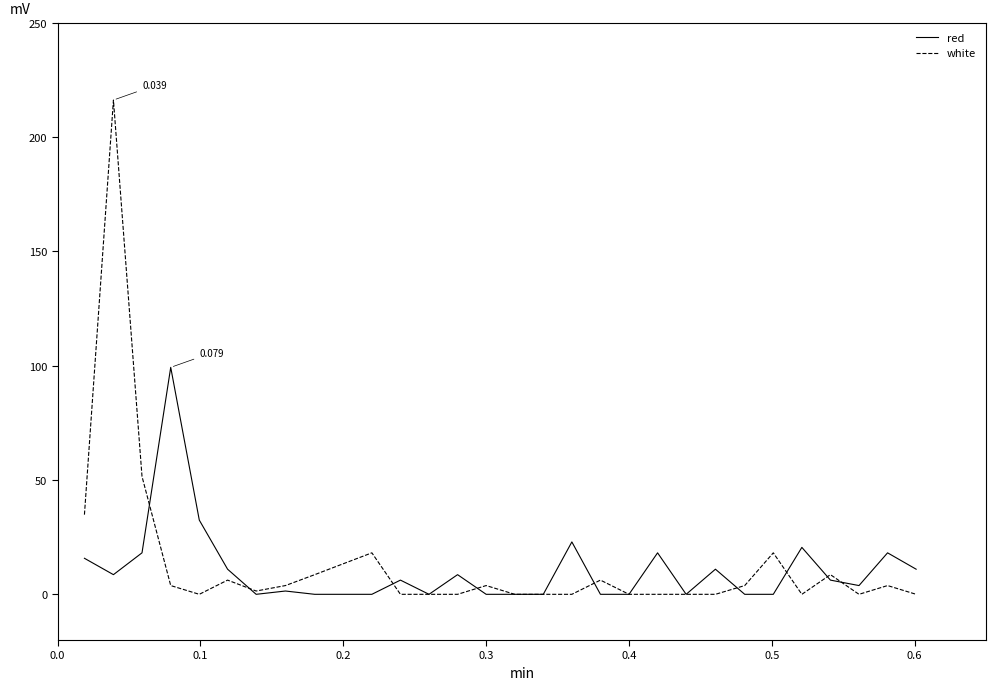

What is the difference between the second highest and second lowest values in the red series?

32.5